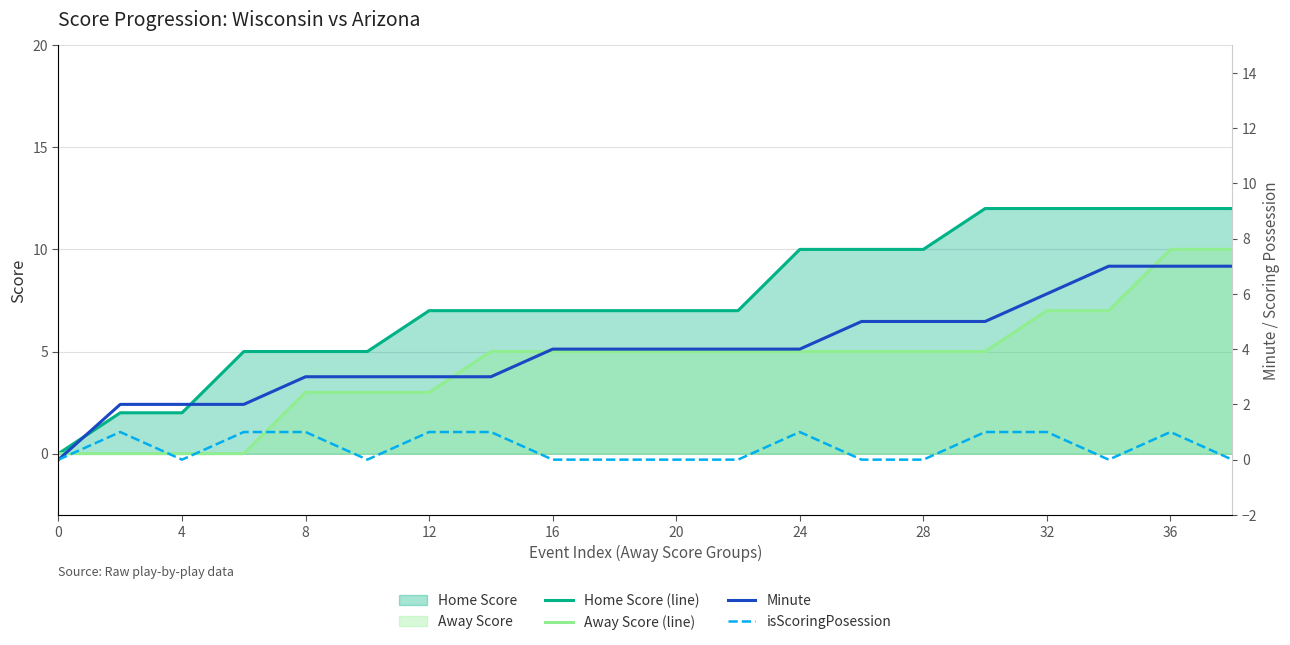

True or false: isScoringPosession and Home Score (line) cross at least once.

False